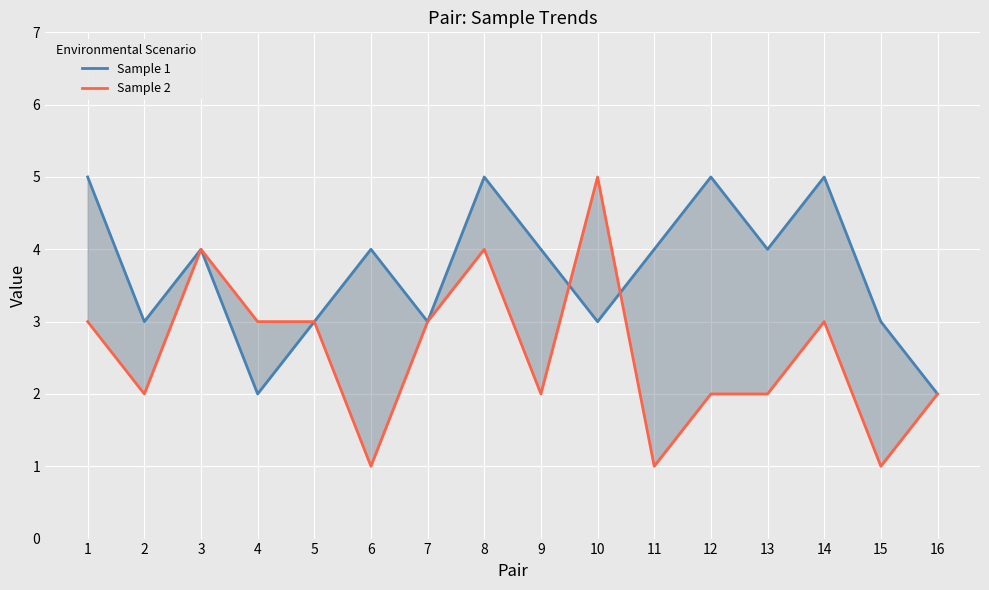

Reading right to left, extract all data points from this chart.

Sample 1: 2	3	5	4	5	4	3	4	5	3	4	3	2	4	3	5
Sample 2: 2	1	3	2	2	1	5	2	4	3	1	3	3	4	2	3